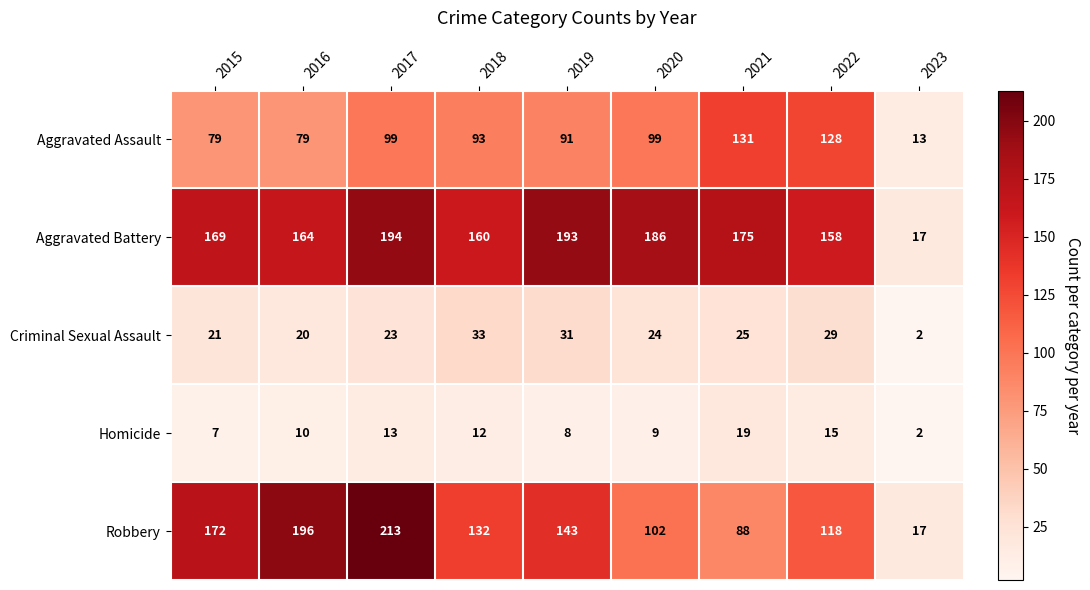

The value of Robbery at 2016 is 196. True or false?

True